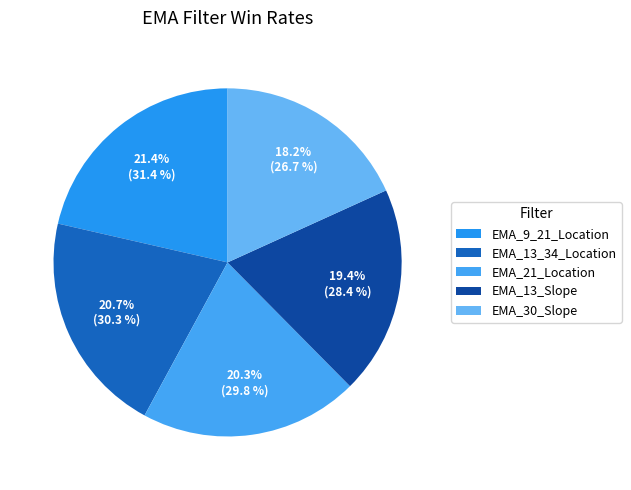

To the nearest percent, what percentage of the pie is EMA_30_Slope?

18%